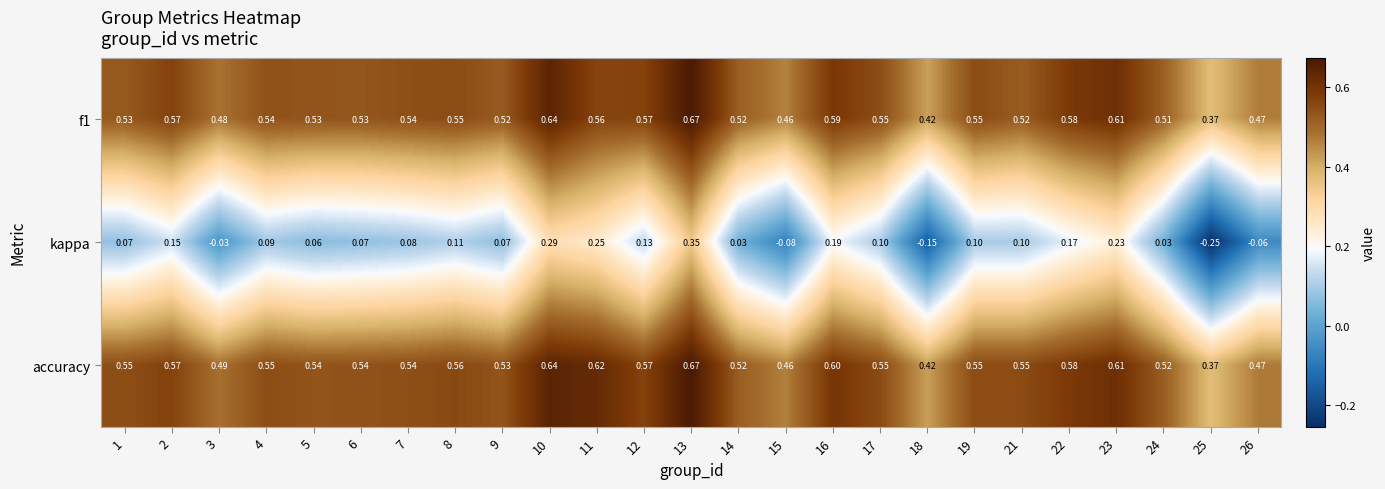

Which series has the largest total across all categories?

accuracy